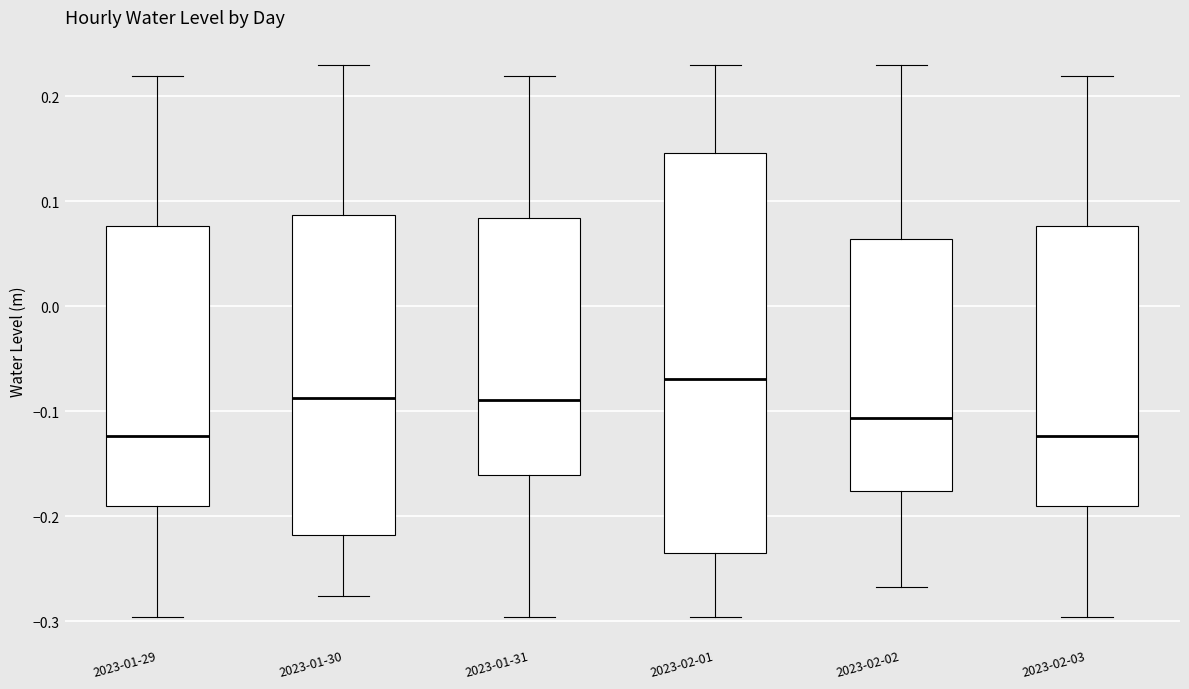

Reading left to right, transcribe this box plot: for each box, give where its median line is, the range the box spans, and where its two whiskers end, as read against the y-axis. The values are not printed on the chart, so give them approximately, as read against the axis.

2023-01-29: median -0.12, box -0.19 to 0.08, whiskers -0.30 to 0.22
2023-01-30: median -0.09, box -0.22 to 0.09, whiskers -0.28 to 0.23
2023-01-31: median -0.09, box -0.16 to 0.08, whiskers -0.30 to 0.22
2023-02-01: median -0.07, box -0.24 to 0.15, whiskers -0.30 to 0.23
2023-02-02: median -0.11, box -0.18 to 0.06, whiskers -0.27 to 0.23
2023-02-03: median -0.12, box -0.19 to 0.08, whiskers -0.30 to 0.22